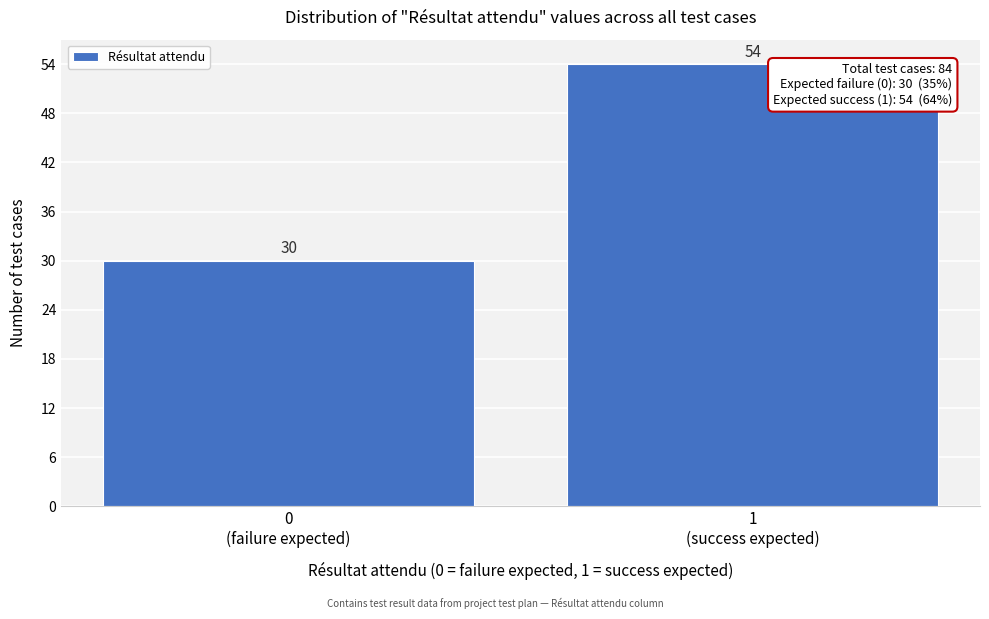

Reading left to right, extract all data points from this chart.

30	54